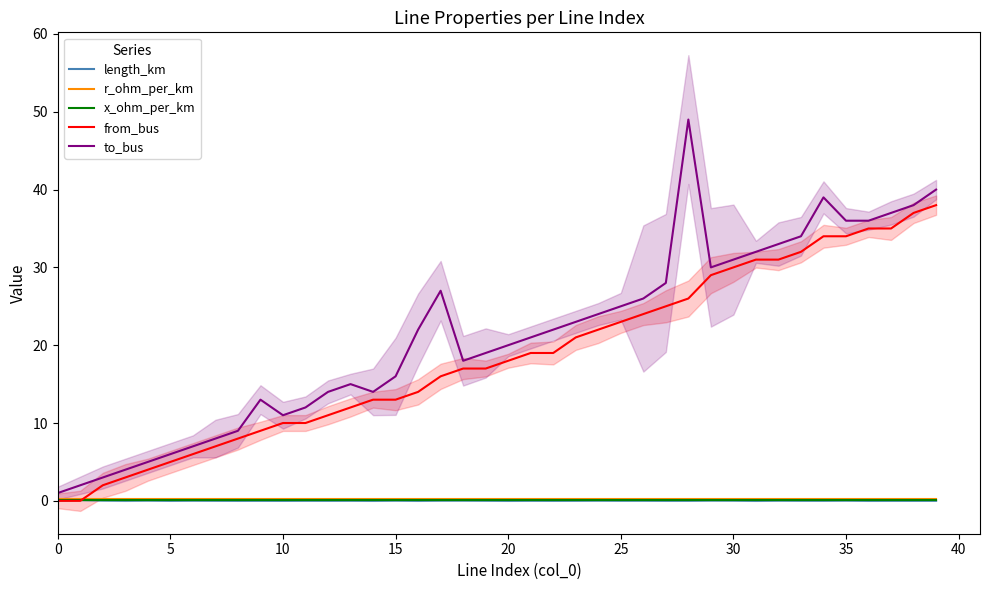

At which category does length_km reach its first local peak?

5